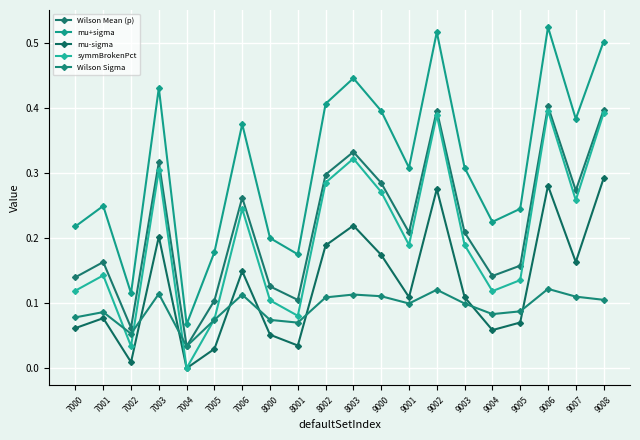

Where is the first local maximum for symmBrokenPct?

7001